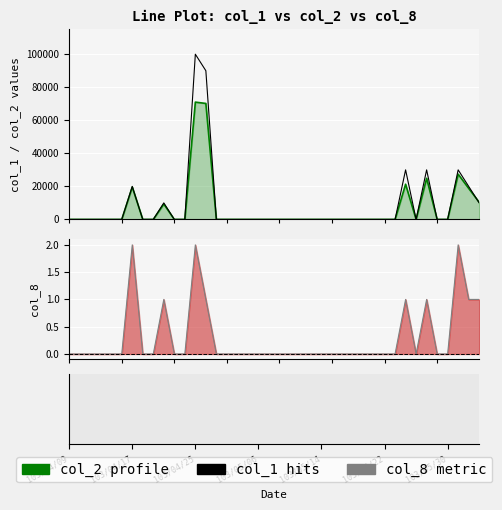

What is the difference between the col_8 values at 38 and 28?

1